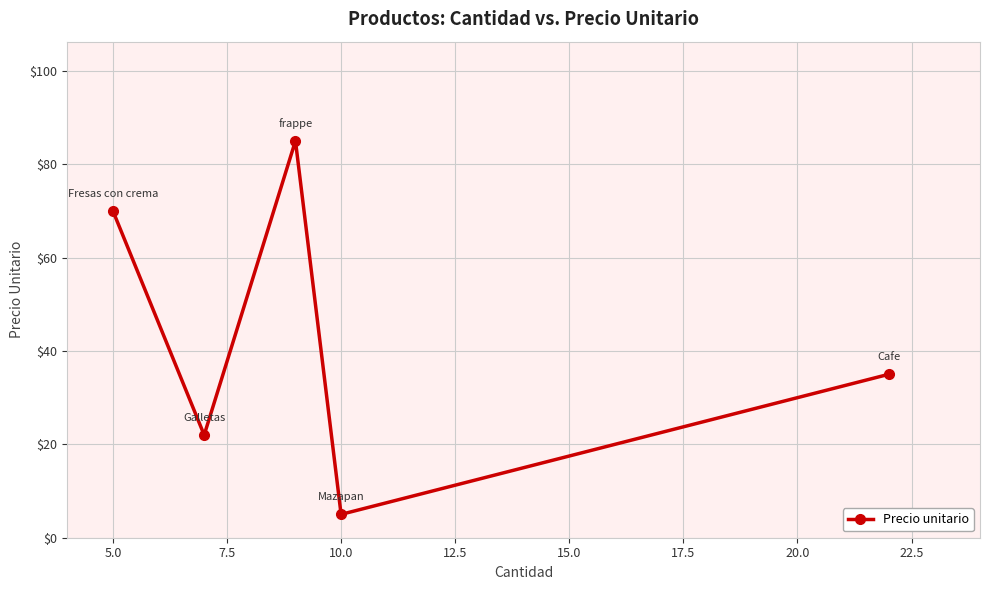

What is the sum of all values?

217